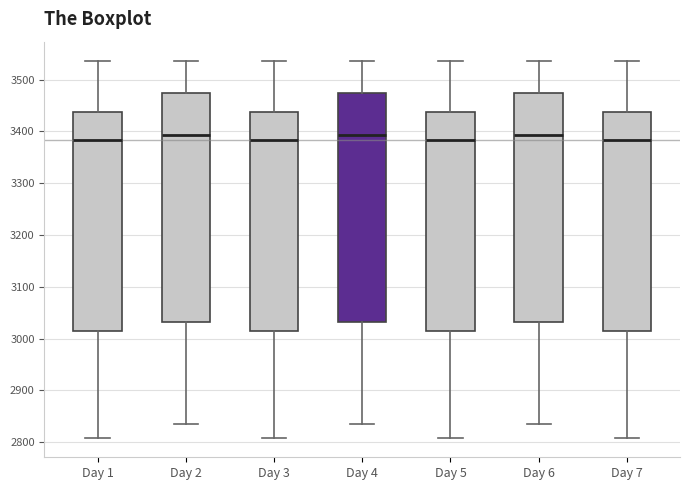

Reading left to right, transcribe this box plot: for each box, give where its median line is, the range the box spans, and where its two whiskers end, as read against the y-axis. The values are not printed on the chart, so give them approximately, as read against the axis.

Day 1: median 3380, box 3010 to 3440, whiskers 2810 to 3540
Day 2: median 3390, box 3030 to 3470, whiskers 2840 to 3540
Day 3: median 3380, box 3010 to 3440, whiskers 2810 to 3540
Day 4: median 3390, box 3030 to 3470, whiskers 2840 to 3540
Day 5: median 3380, box 3010 to 3440, whiskers 2810 to 3540
Day 6: median 3390, box 3030 to 3470, whiskers 2840 to 3540
Day 7: median 3380, box 3010 to 3440, whiskers 2810 to 3540